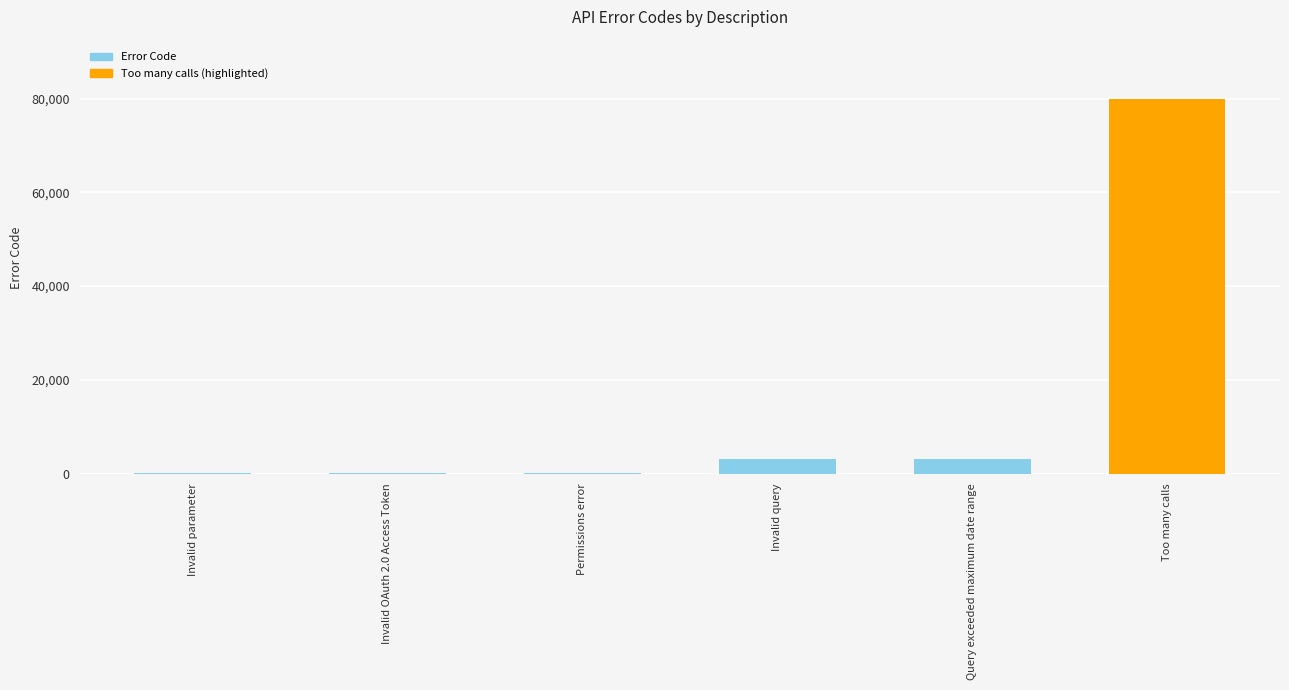

Read the value at Too many calls.

80001